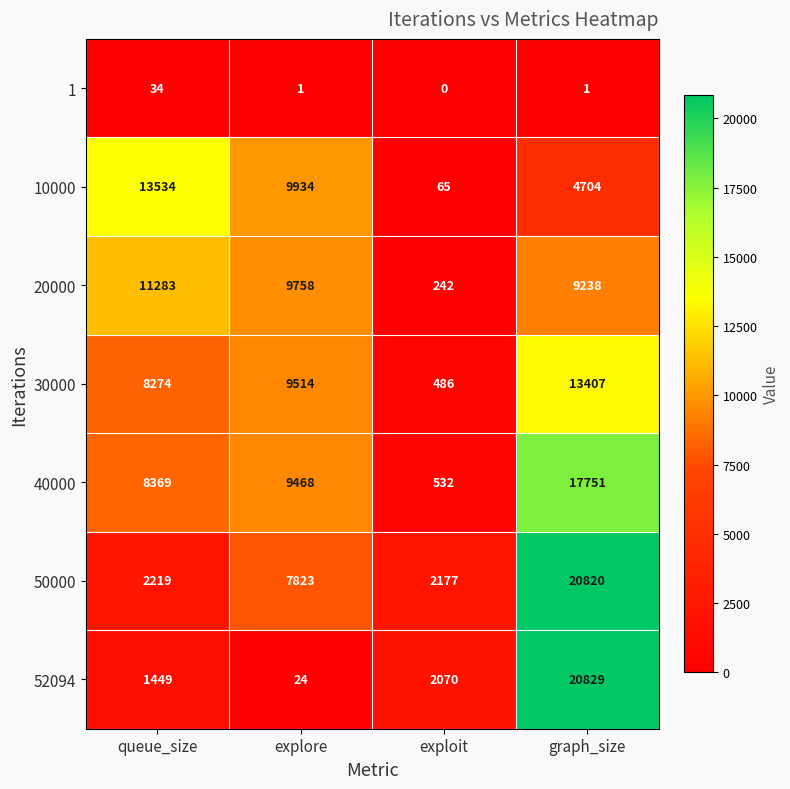

The 52094 series shows 892 at exploit. True or false?

False